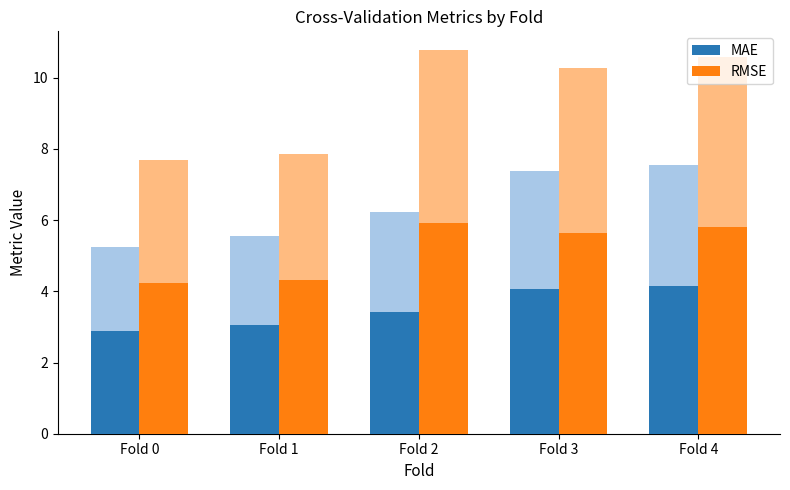

The value of RMSE at Fold 2 is 2.2. True or false?

False